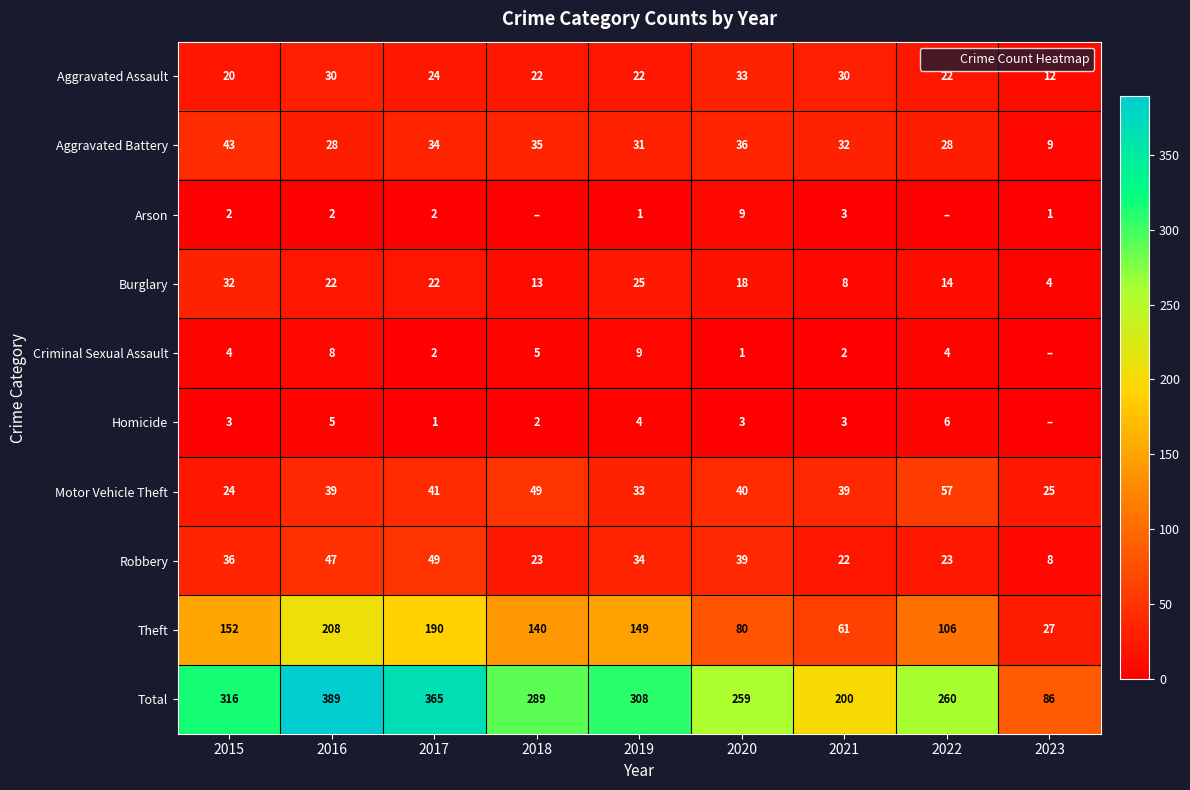

At which category is the sum across all series the highest?

2016